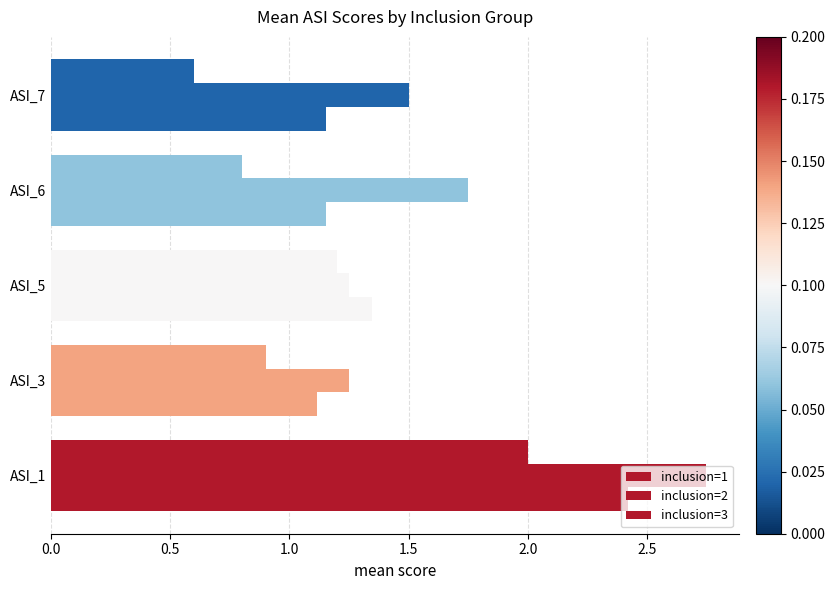

Rank the series by their maximum value, from lowest to highest.

inclusion=3, inclusion=1, inclusion=2